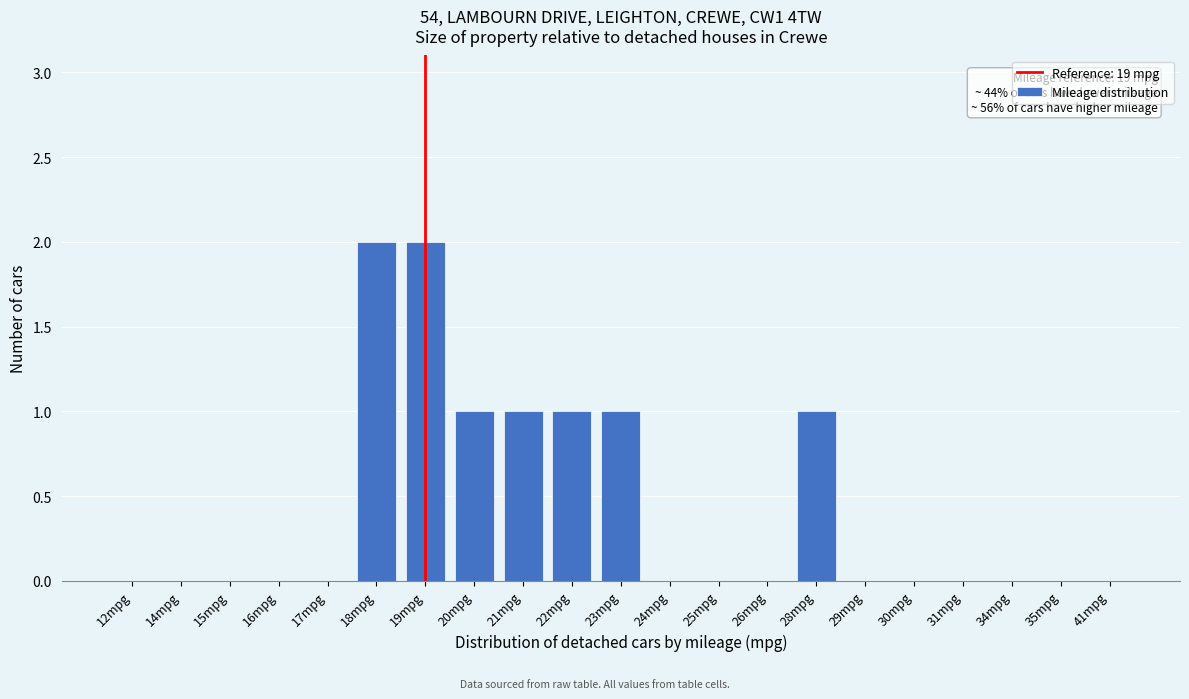

Reading left to right, extract all data points from this chart.

12mpg=0	14mpg=0	15mpg=0	16mpg=0	17mpg=0	18mpg=2	19mpg=2	20mpg=1	21mpg=1	22mpg=1	23mpg=1	24mpg=0	25mpg=0	26mpg=0	28mpg=1	29mpg=0	30mpg=0	31mpg=0	34mpg=0	35mpg=0	41mpg=0